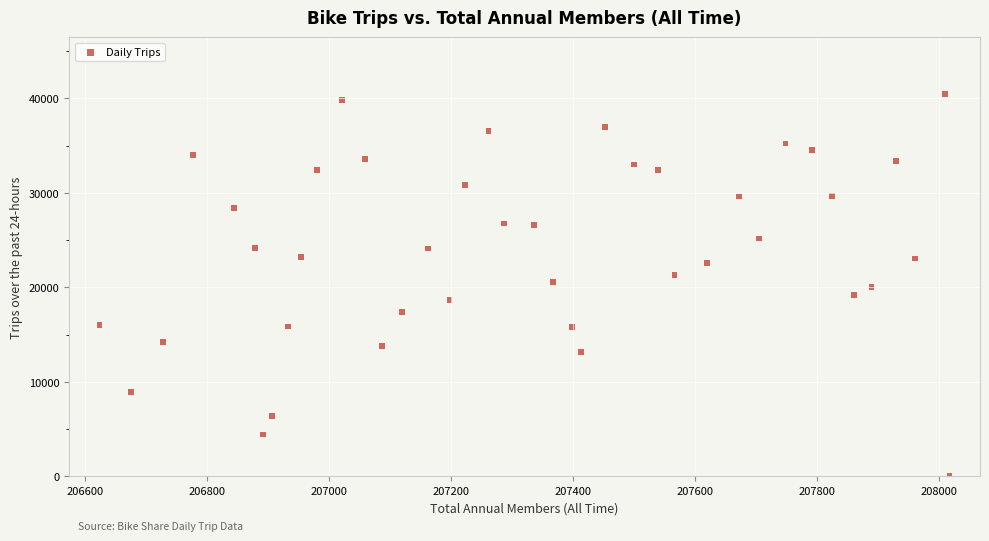

What is the range of X values (max minus min)?

1394